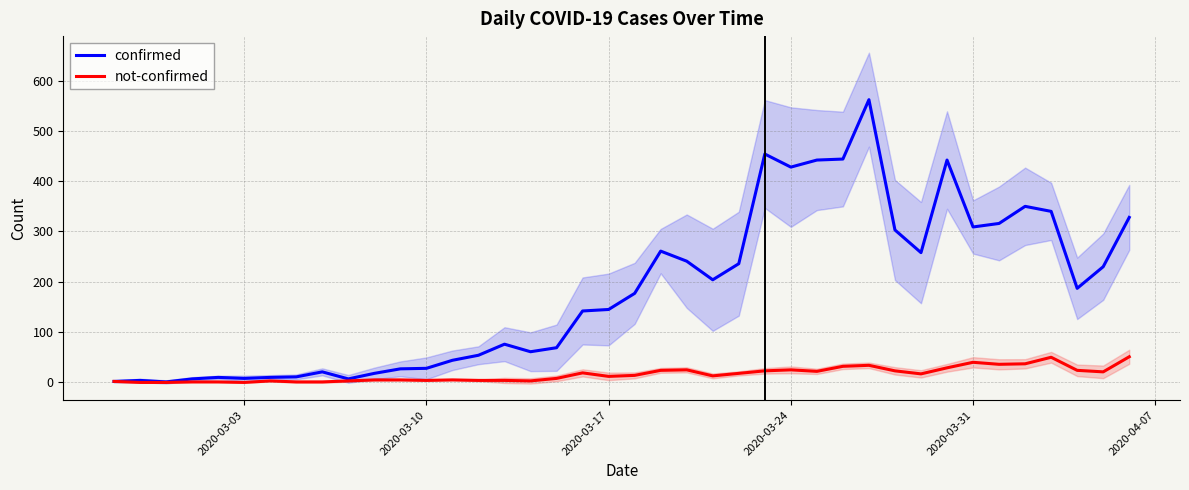

How many data points in not-confirmed are less than 14?

20